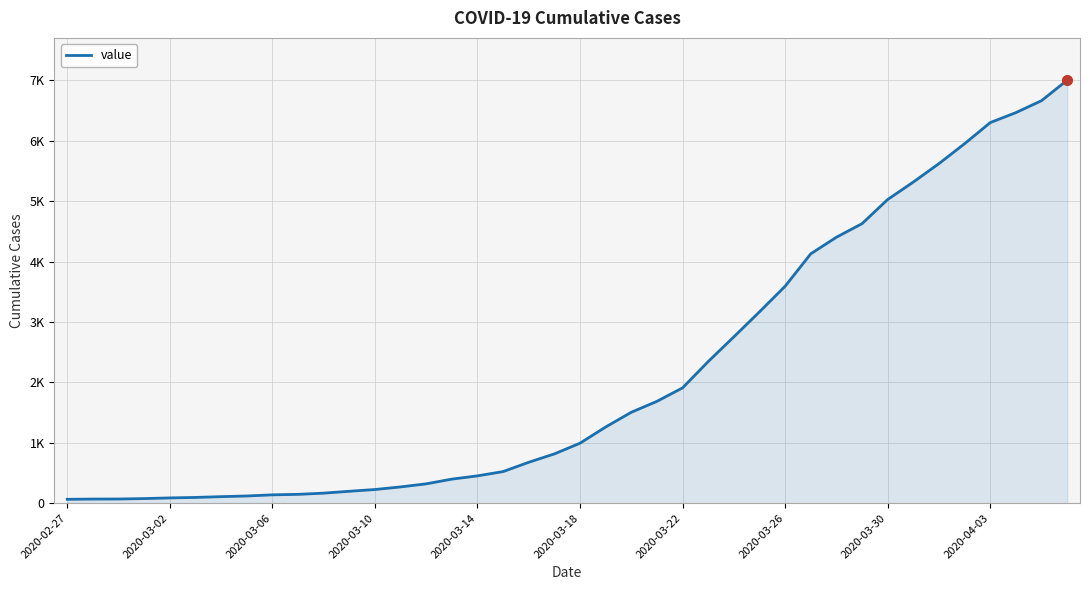

Is this an area chart (filled region under the line)?

Yes